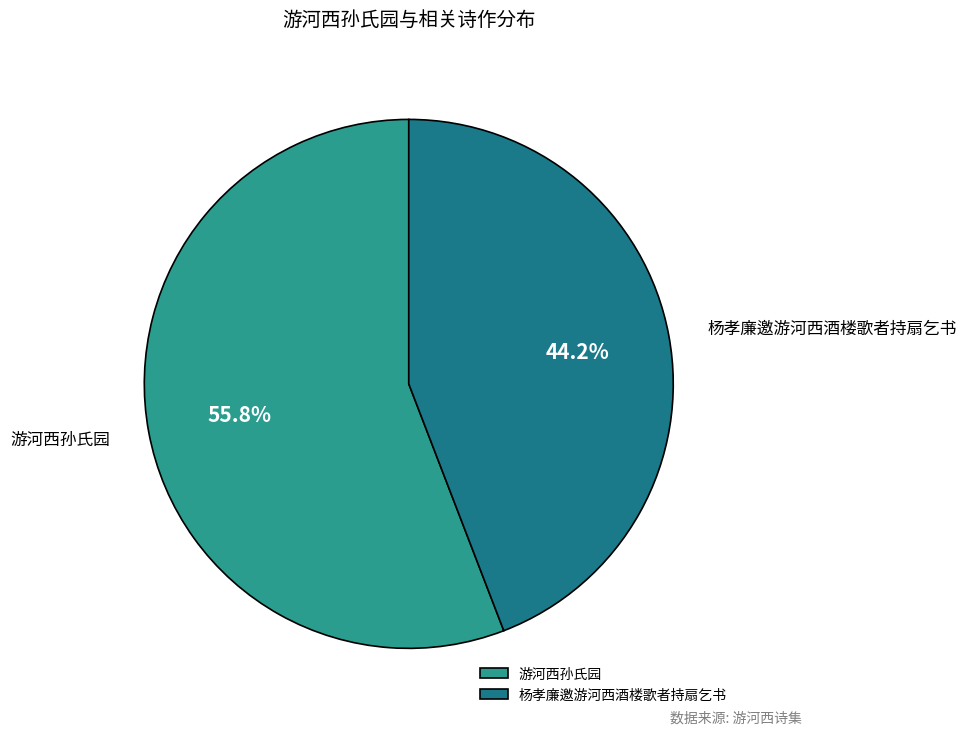

Combined, what portion of the pie is 杨孝廉邀游河西酒楼歌者持扇乞书 and 游河西孙氏园?

100.0%